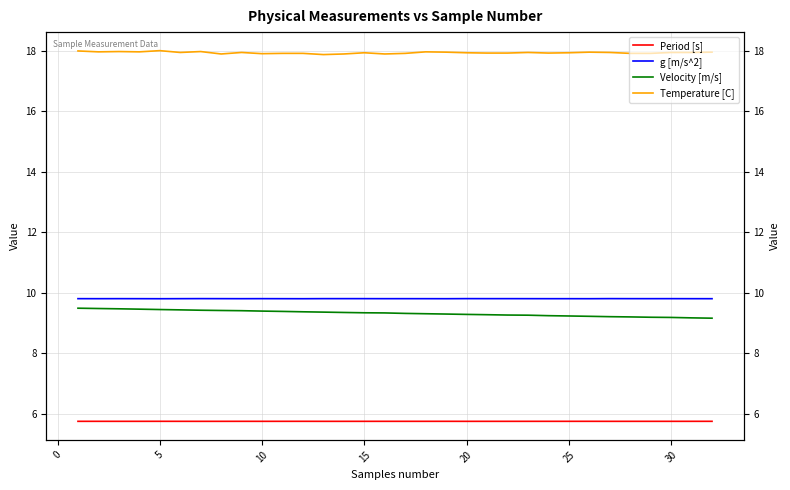

At which category does Temperature [C] reach its first local peak?

5